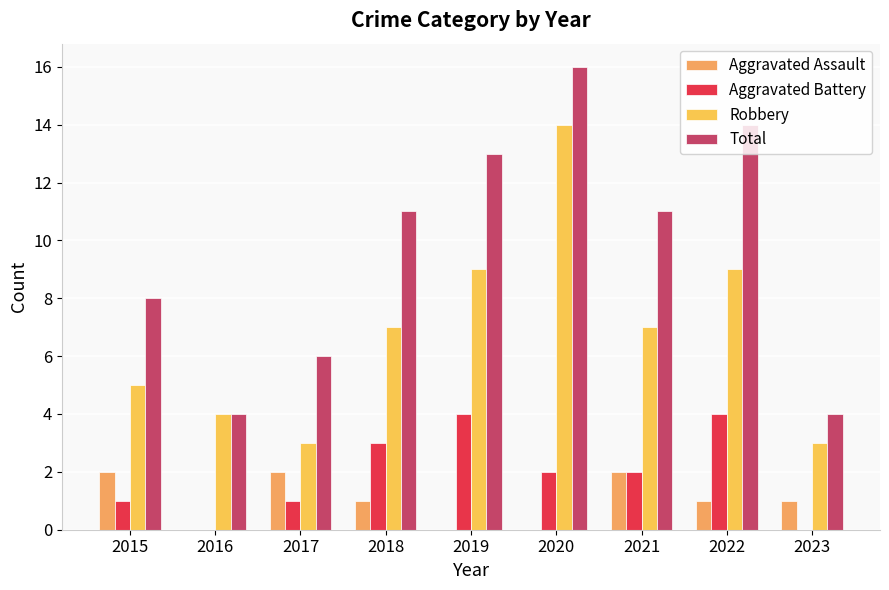

Is it true that Aggravated Battery equals 6 at 2022?

False